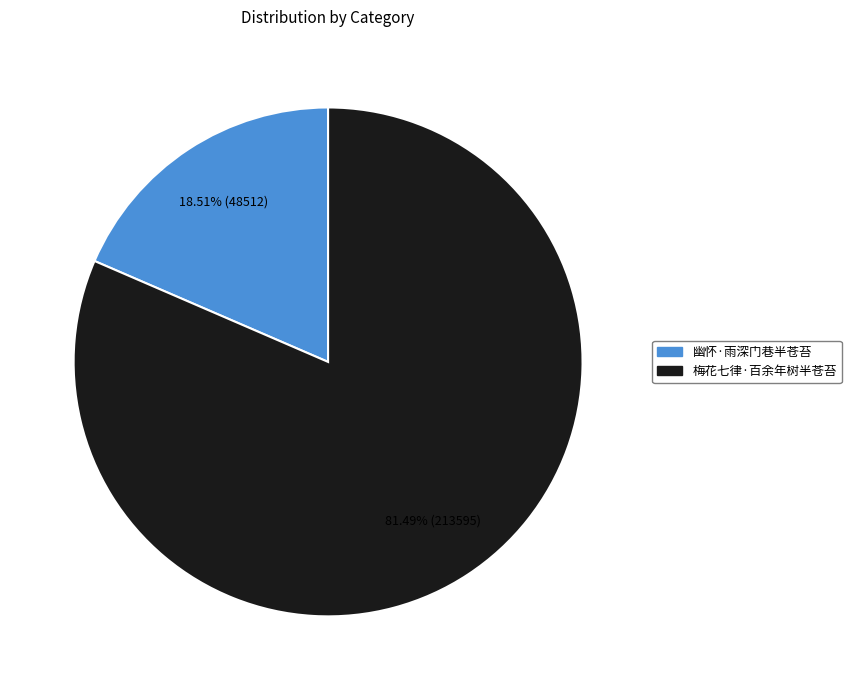

What percentage is the 幽怀·雨深门巷半苍苔 slice, to the nearest percent?

19%